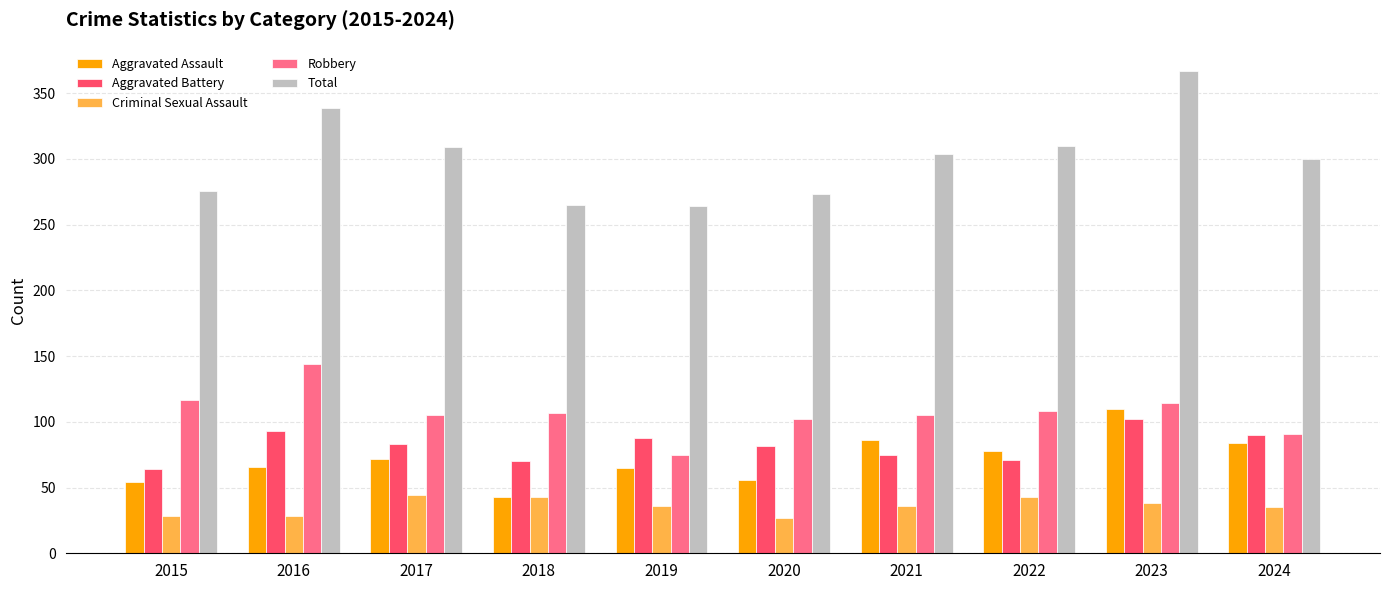

What is the value of the Aggravated Assault bar at the 8th from the left?

78